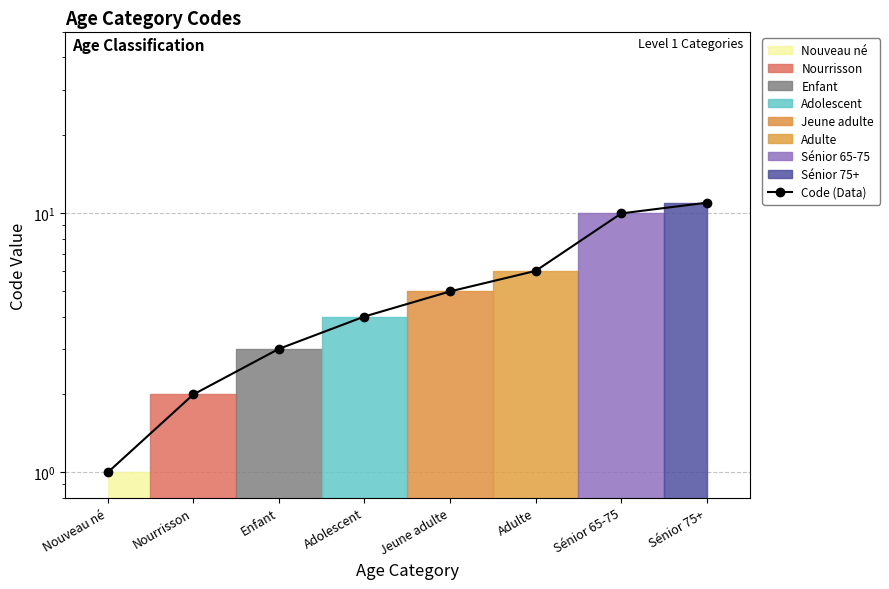

What is the ratio of the value at Adolescent to the value at Jeune adulte?

0.8